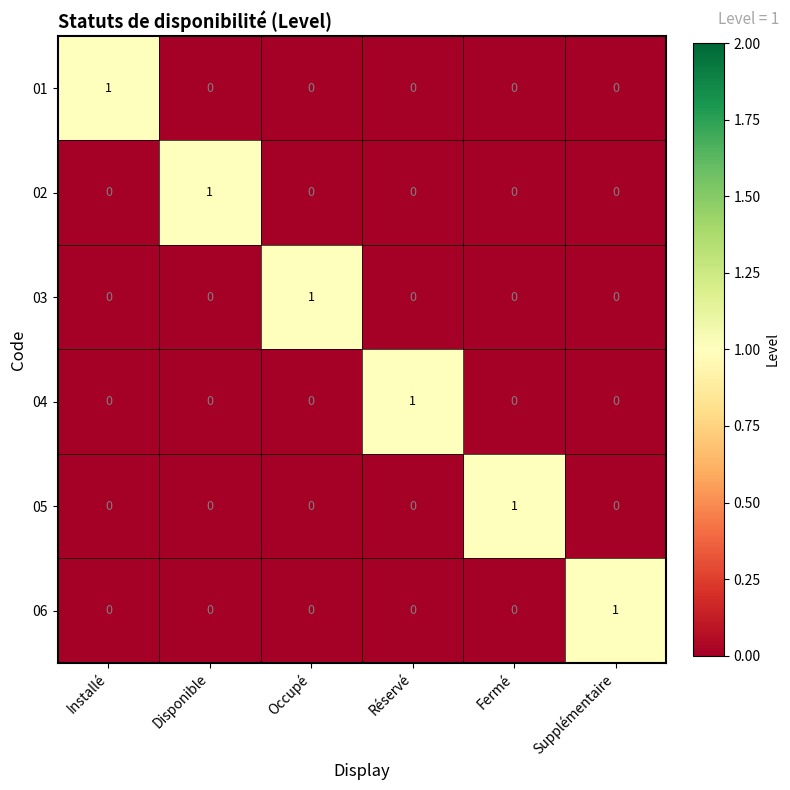

At how many categories does at least one series exceed 0?

6